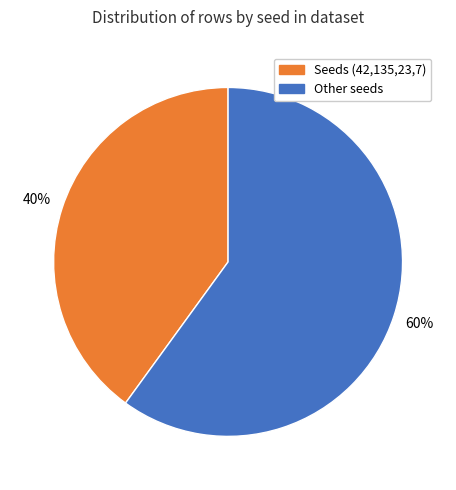

How many slices are in this pie chart?

2